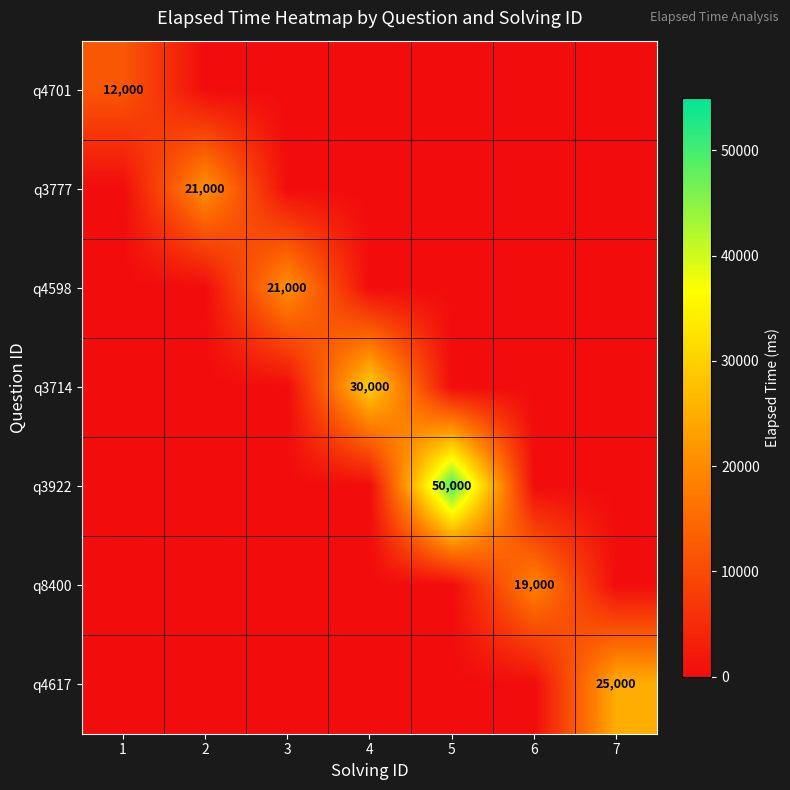

True or false: q4598 has a value of 21000 at 3.

True